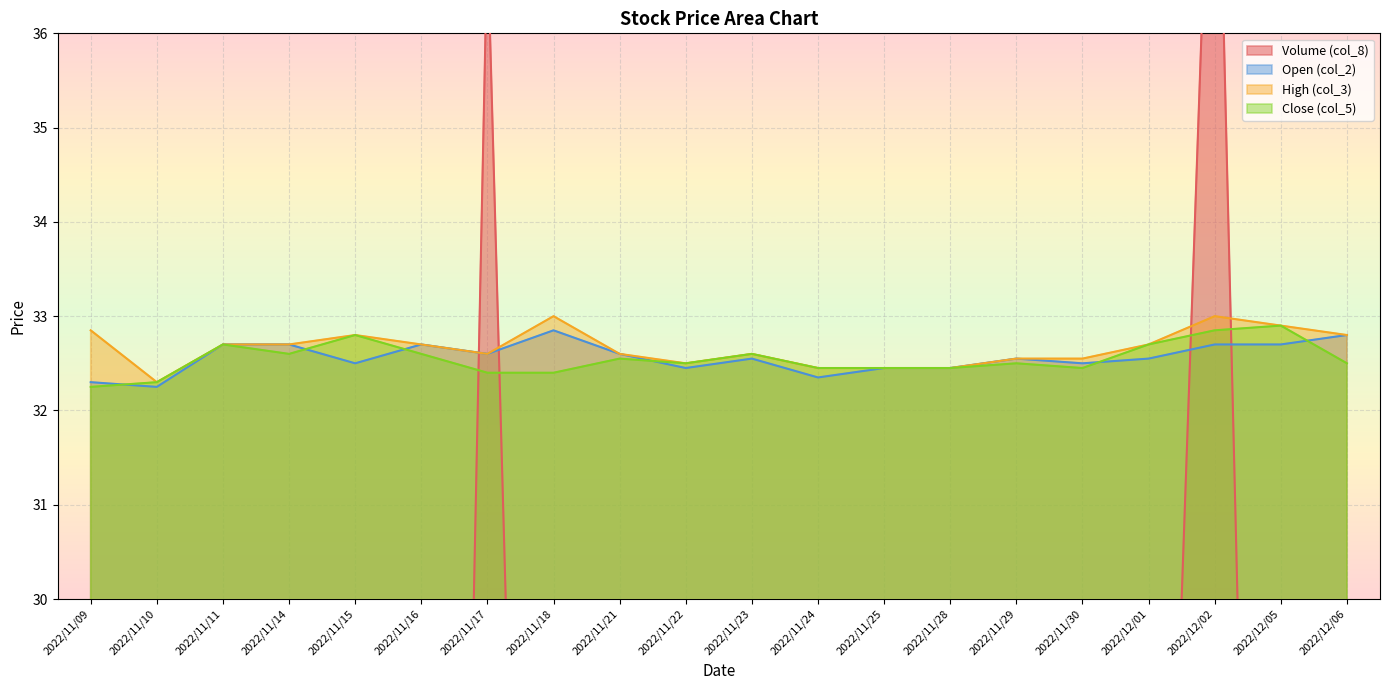

What is the total value across all series at 2022/11/14?

104.0